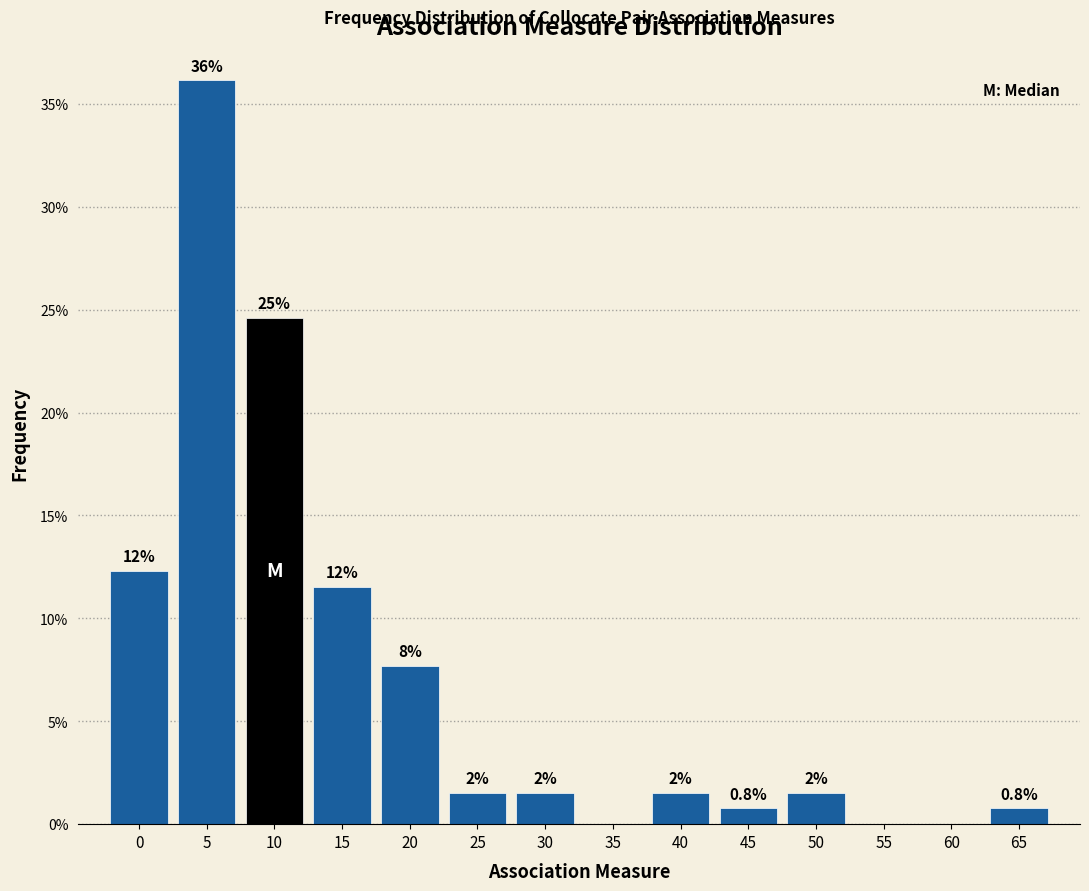

Are the bars horizontal?

No